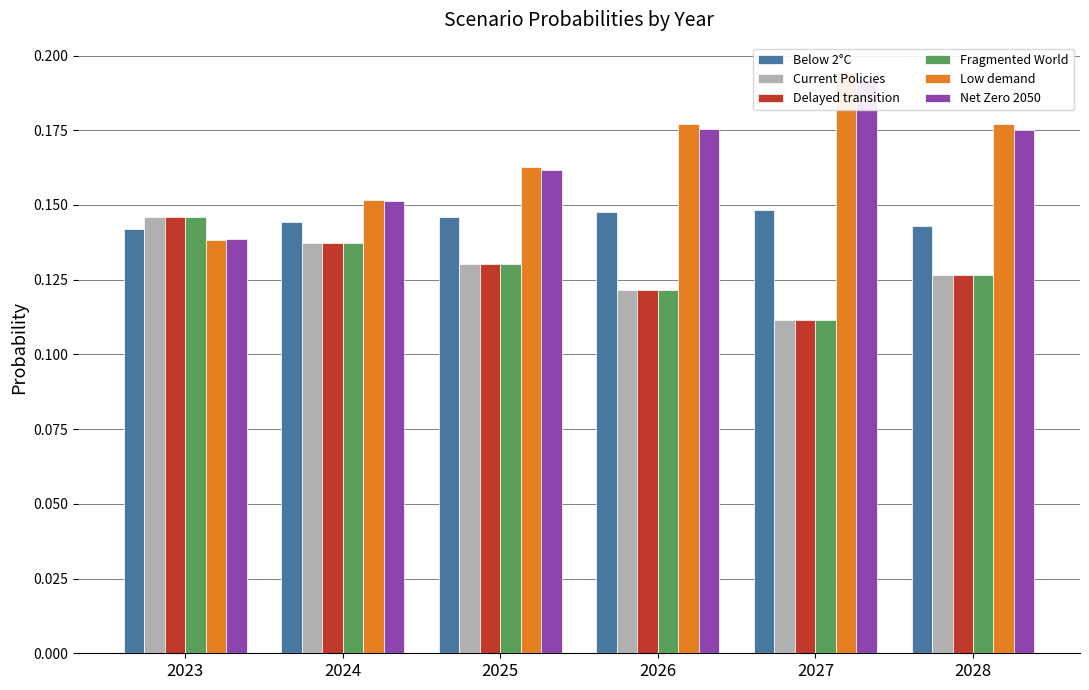

What are all the series names shown in the legend?

Below 2°C, Current Policies, Delayed transition, Fragmented World, Low demand, Net Zero 2050